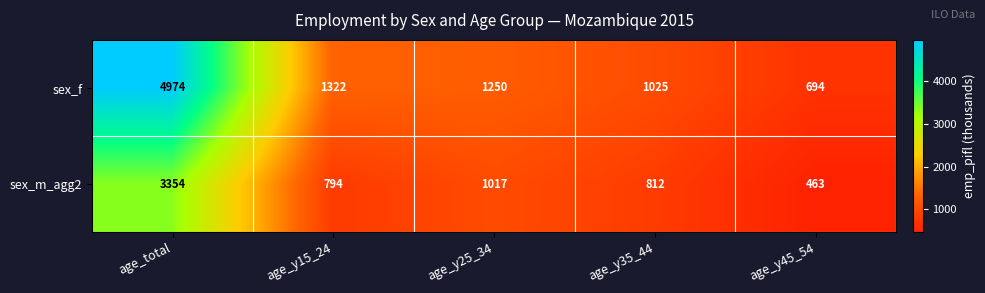

Which label corresponds to the largest value in the chart?

age_total